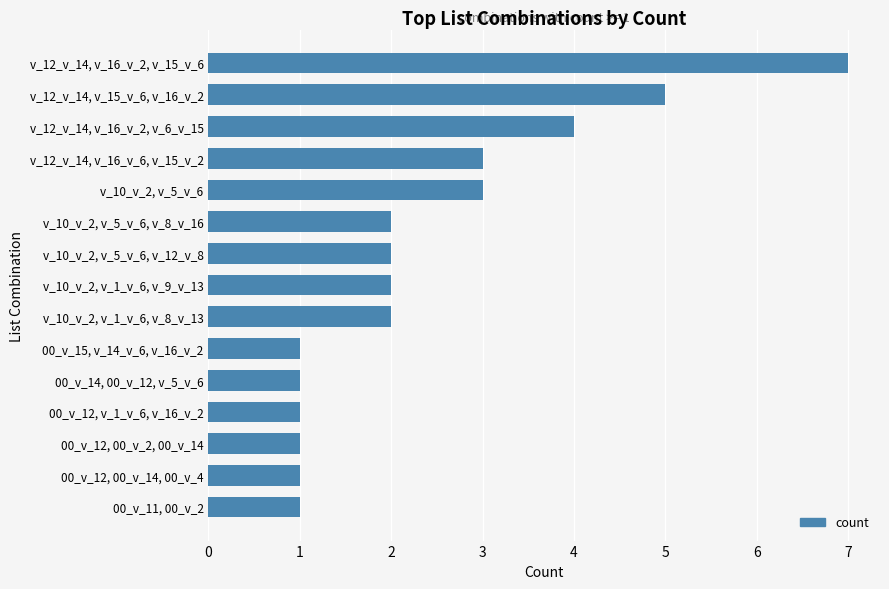

At which label is the value closest to 4?

v_12_v_14, v_16_v_2, v_6_v_15